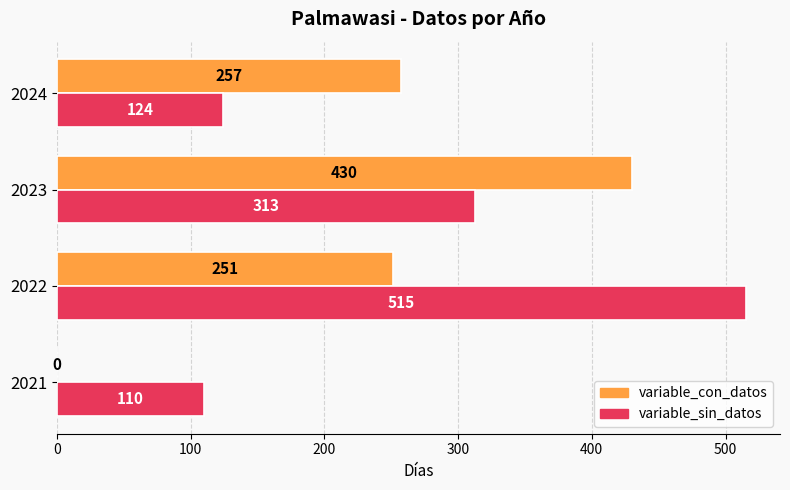

What is the average value of the variable_sin_datos series?

266